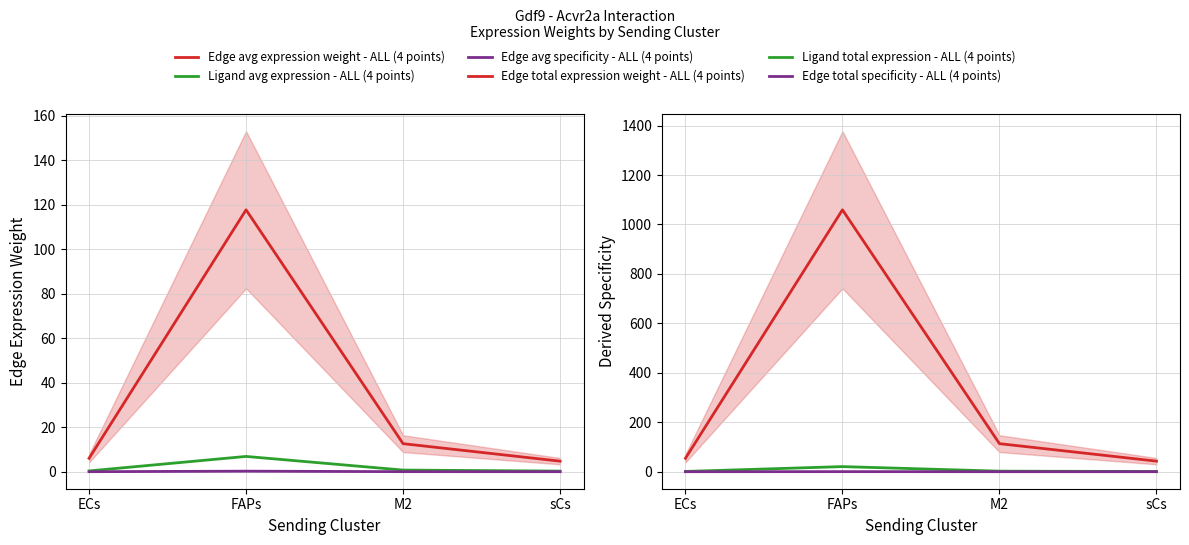

How many values in the Edge total expression weight - ALL (4 points) series are below 113?

2